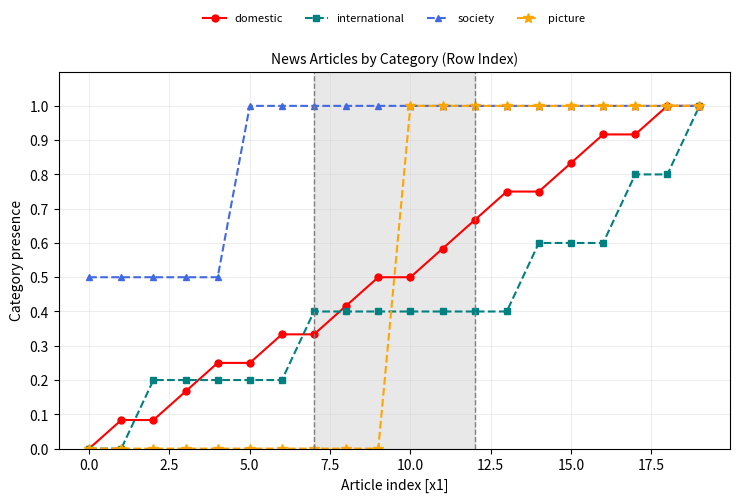

Does the chart have visible grid lines?

Yes